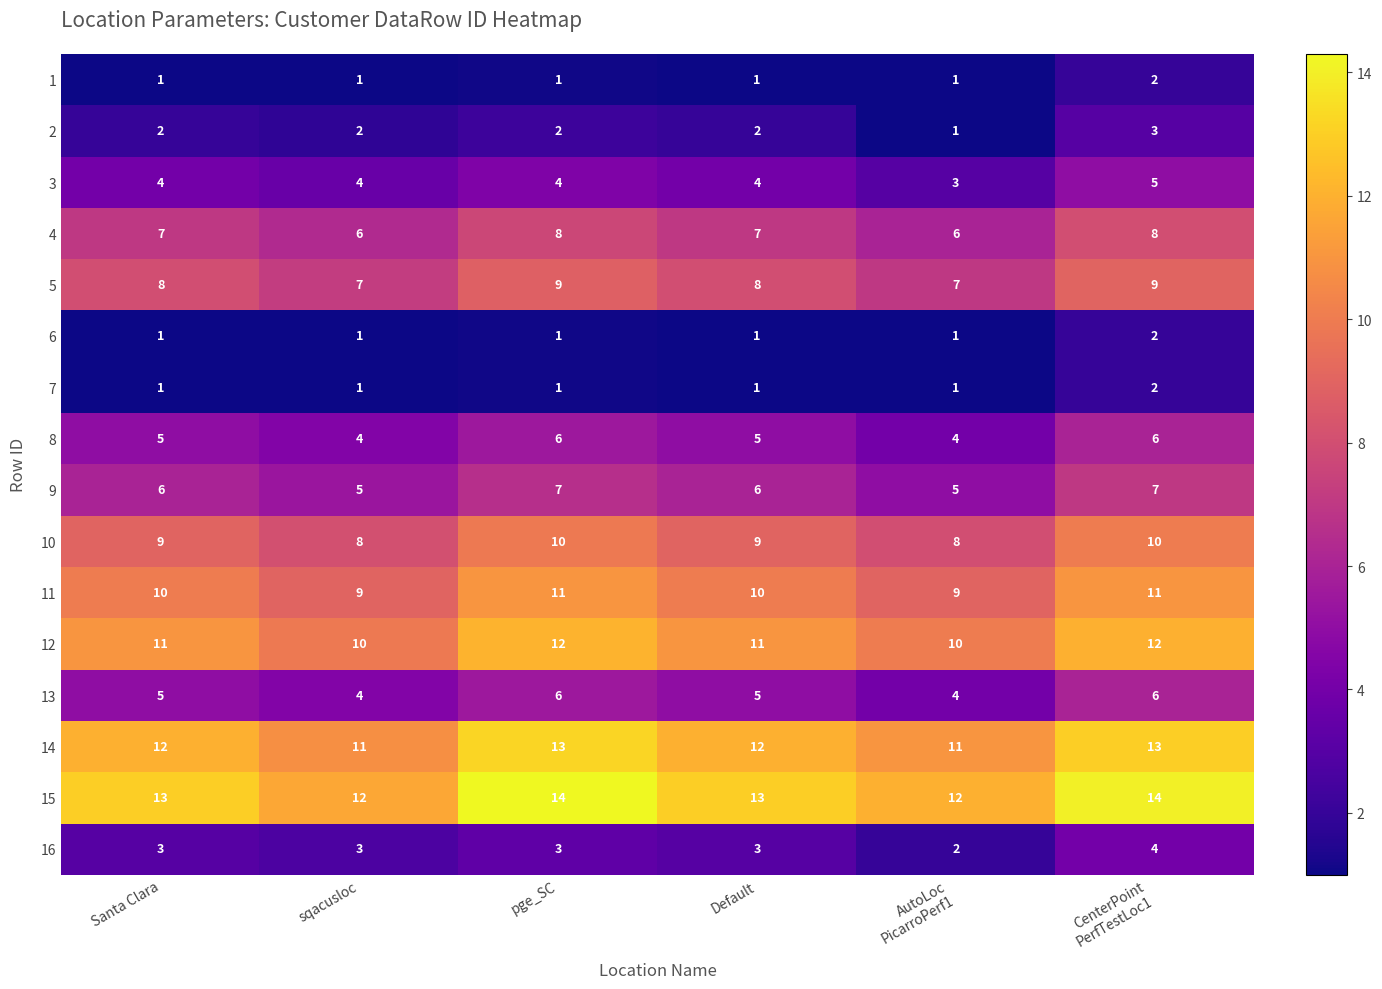

How many 1 values are between 1 and 2?

6